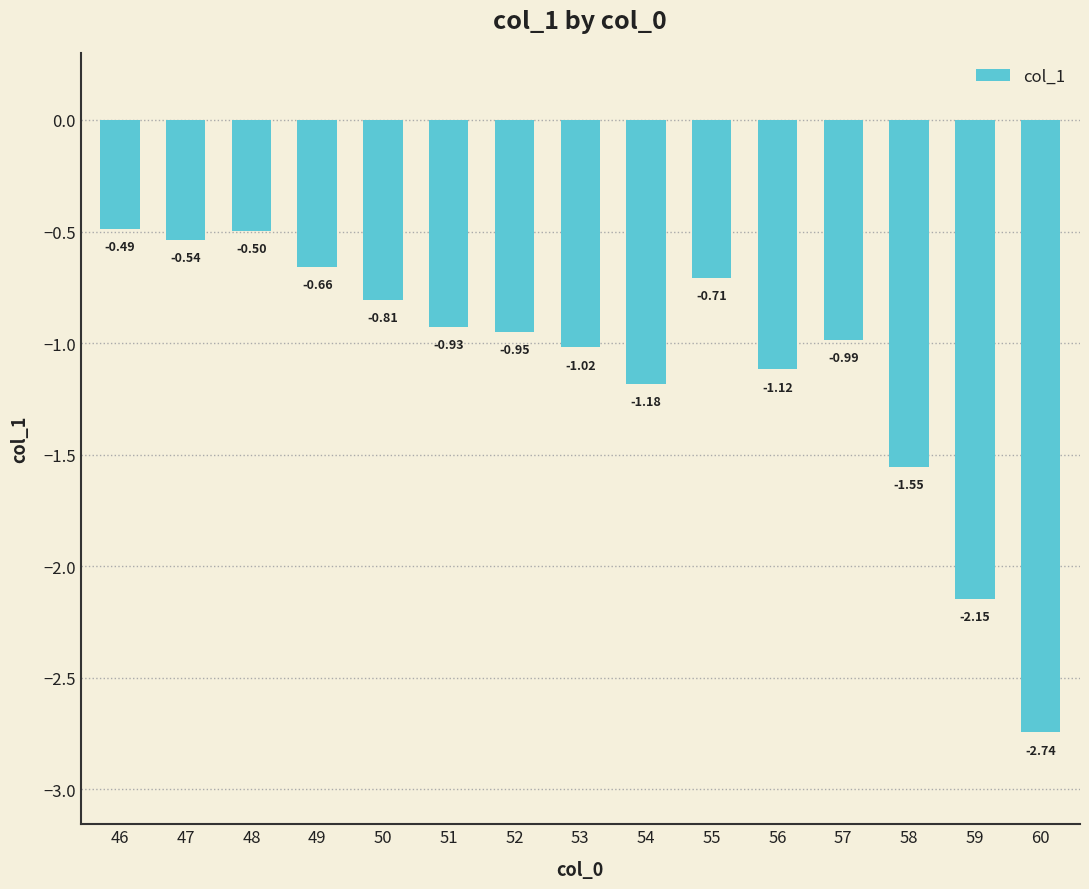

Rank the categories by value from lowest to highest.

60, 59, 58, 54, 56, 53, 57, 52, 51, 50, 55, 49, 47, 48, 46